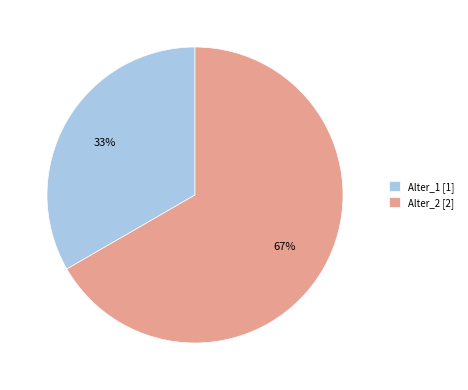

Combined, do Alter_1 and Alter_2 account for over 50%?

Yes